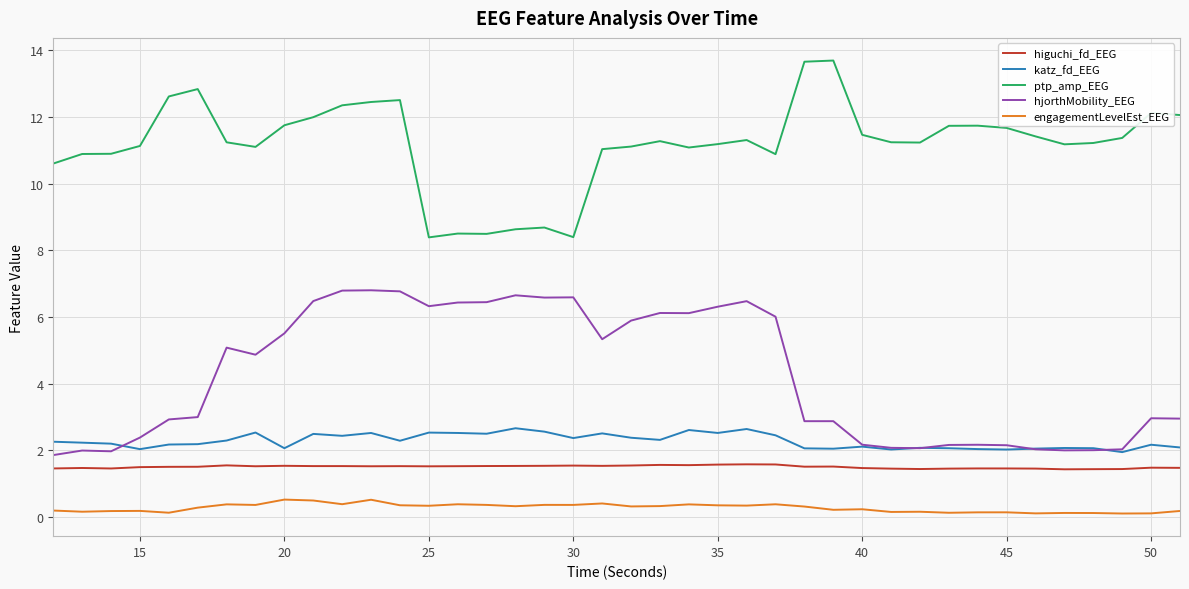

What is the sum of all ptp_amp_EEG values?

447.3